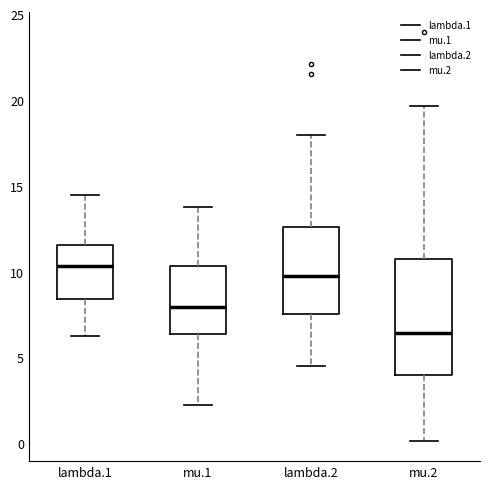

Which box's median line is the lowest?

mu.2